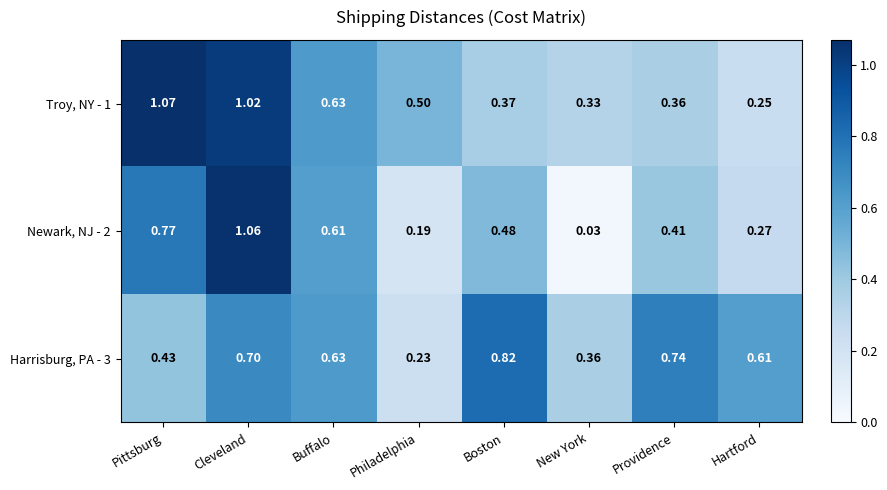

Which category has the lowest value in the Harrisburg, PA - 3 series?

Philadelphia